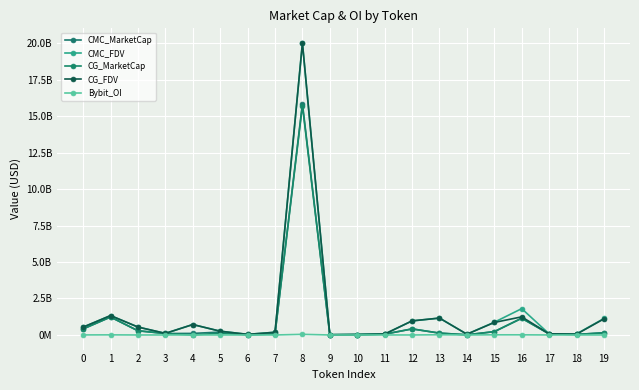

List the labels in order of CG_FDV value, largest first.

8, 1, 16, 13, 19, 12, 15, 4, 2, 0, 5, 7, 3, 17, 11, 18, 14, 6, 10, 9